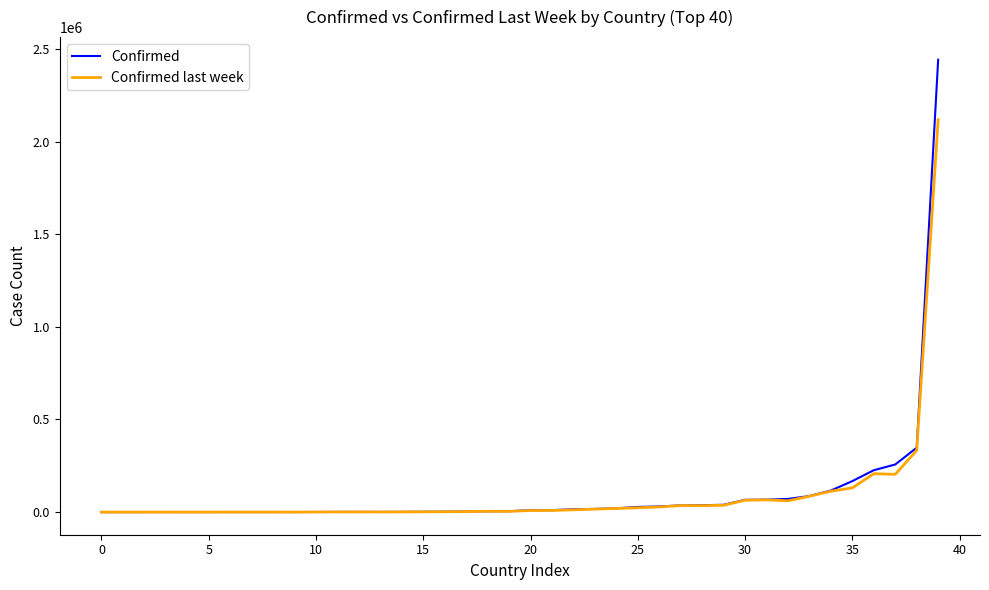

List the series in order of their peak value, lowest first.

Confirmed last week, Confirmed